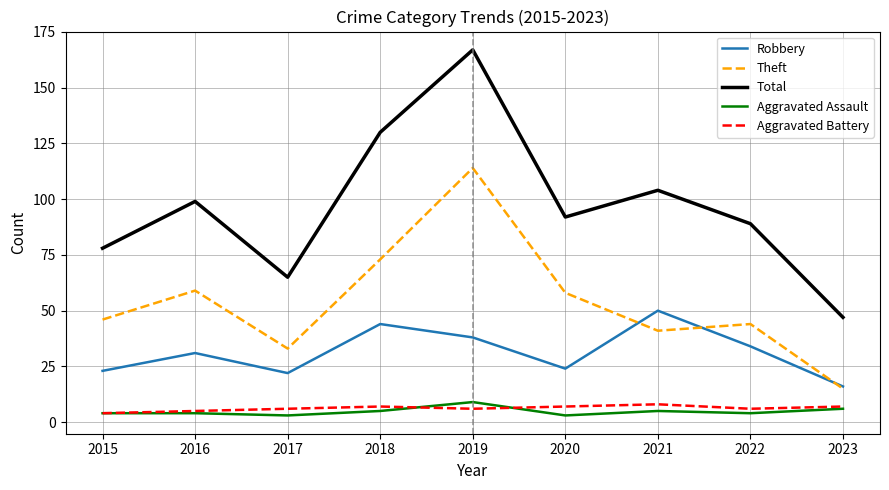

Which category has the highest value across all series?

2019